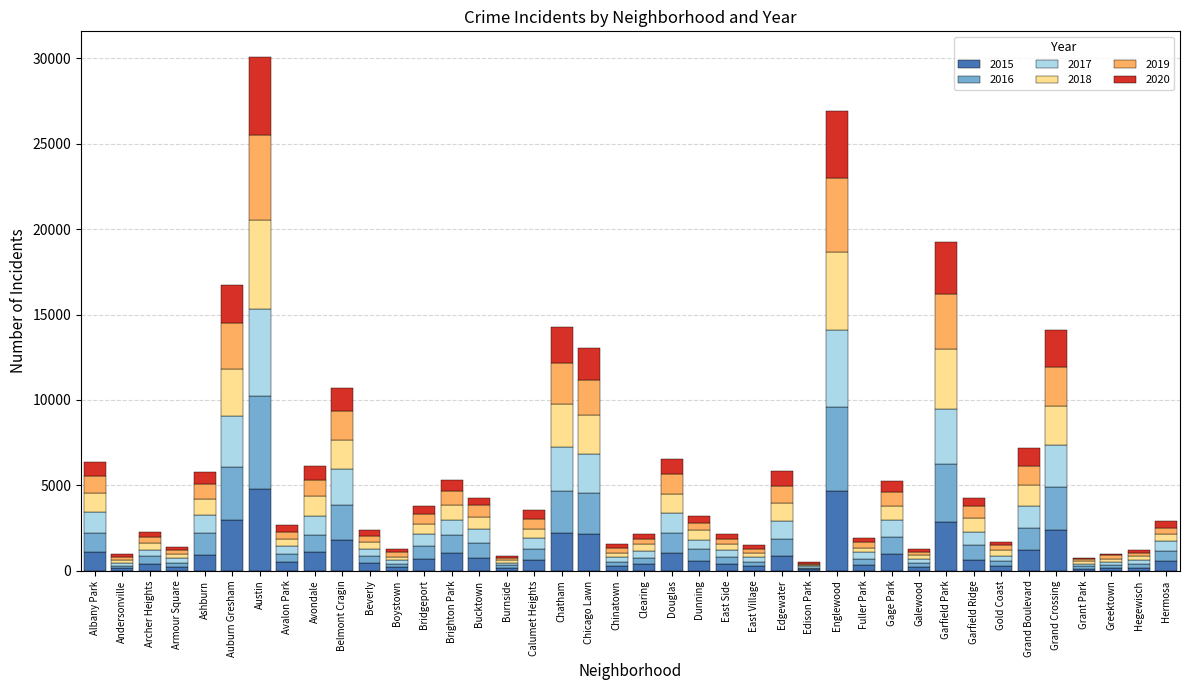

Count the number of data series in this chart.

6